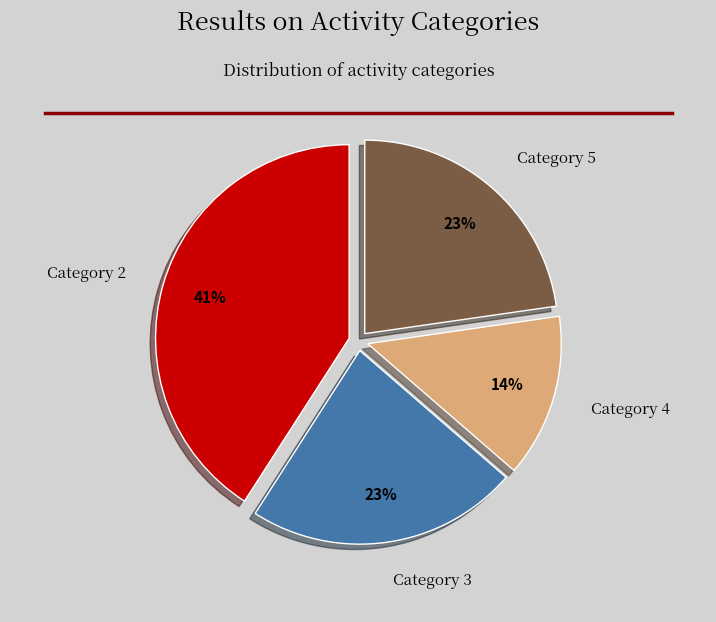

What is the smallest slice in the pie chart?

Category 4